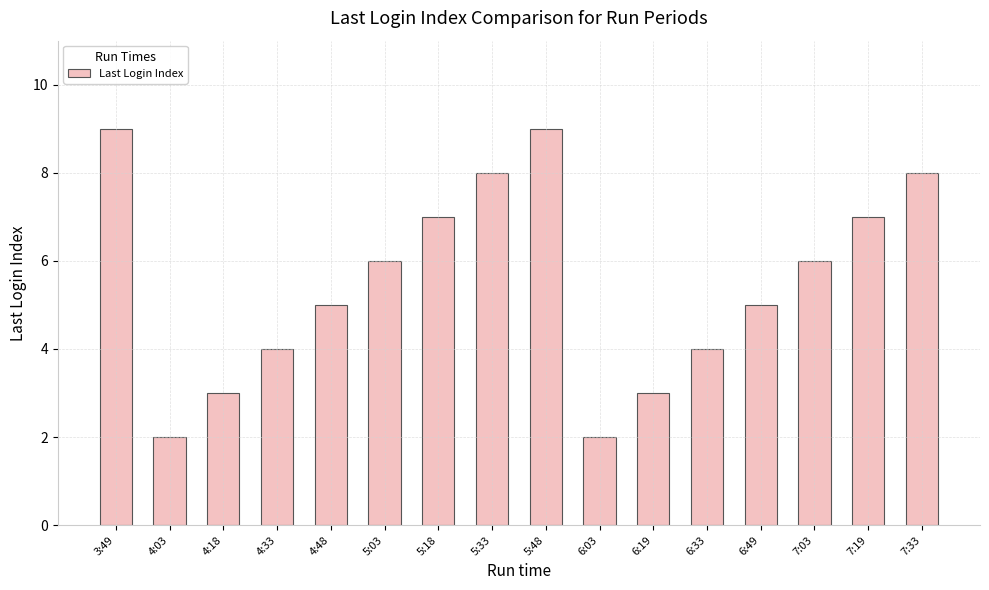

What is the label of the 2nd bar from the right?

7:19